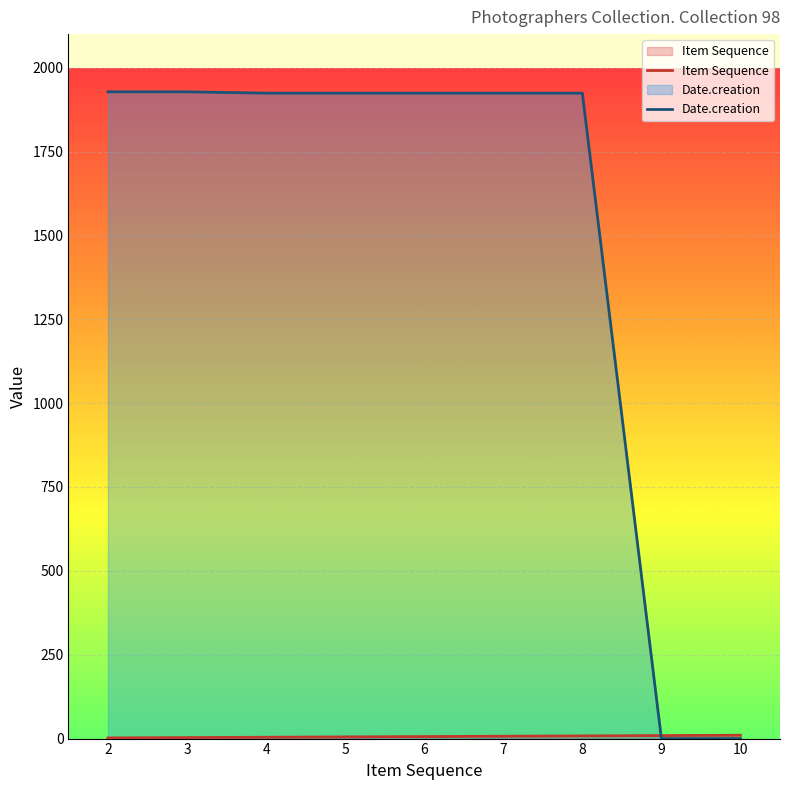

Reading right to left, transcribe all the data shown in this chart.

Item Sequence: 10=10	9=9	8=8	7=7	6=6	5=5	4=4	3=3	2=2
Date.creation: 10=0	9=0	8=1924	7=1924	6=1924	5=1924	4=1924	3=1928	2=1928